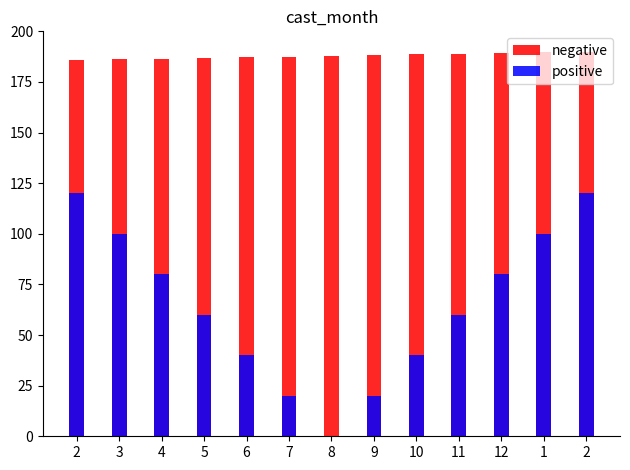

List the series in order of their overall mean, lowest first.

positive, negative